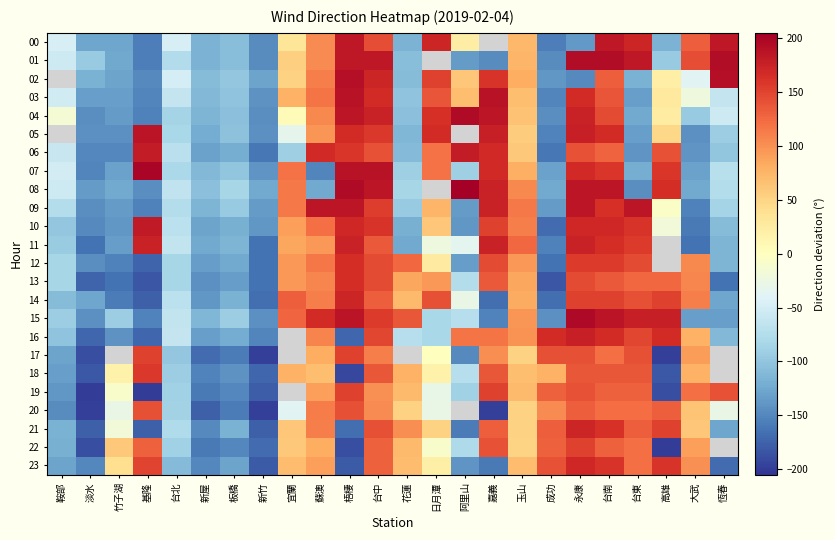

Read the 00 value at 花蓮.

-117.0